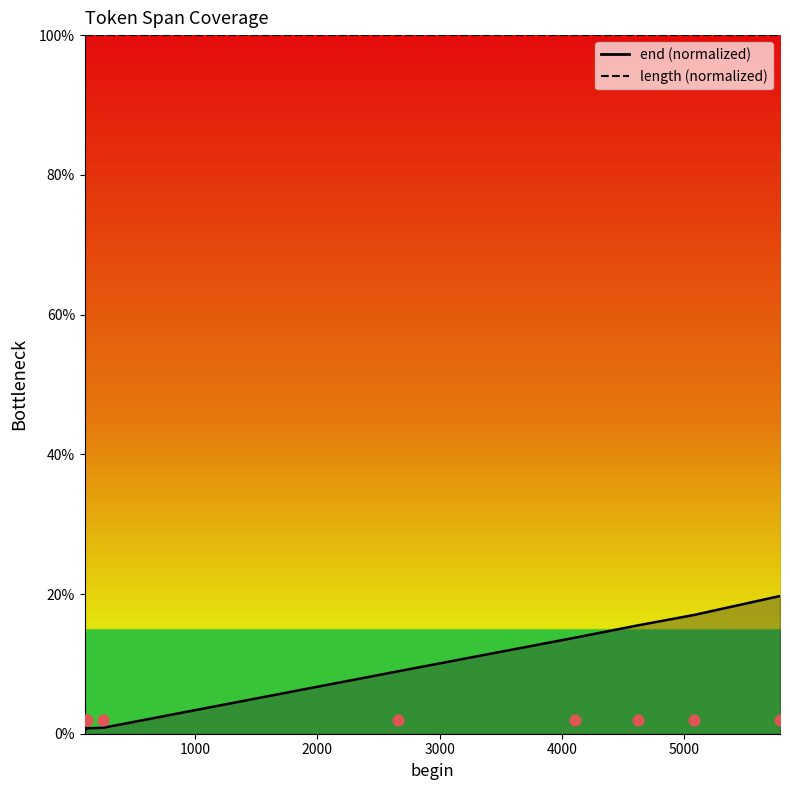

Which has a higher value, 247 or 5786?

5786